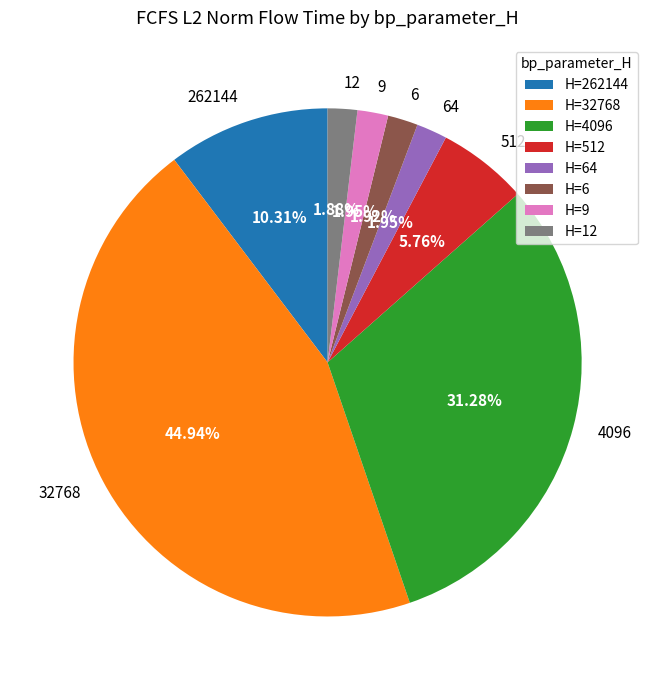

Combined, do 32768 and 512 account for over 50%?

Yes